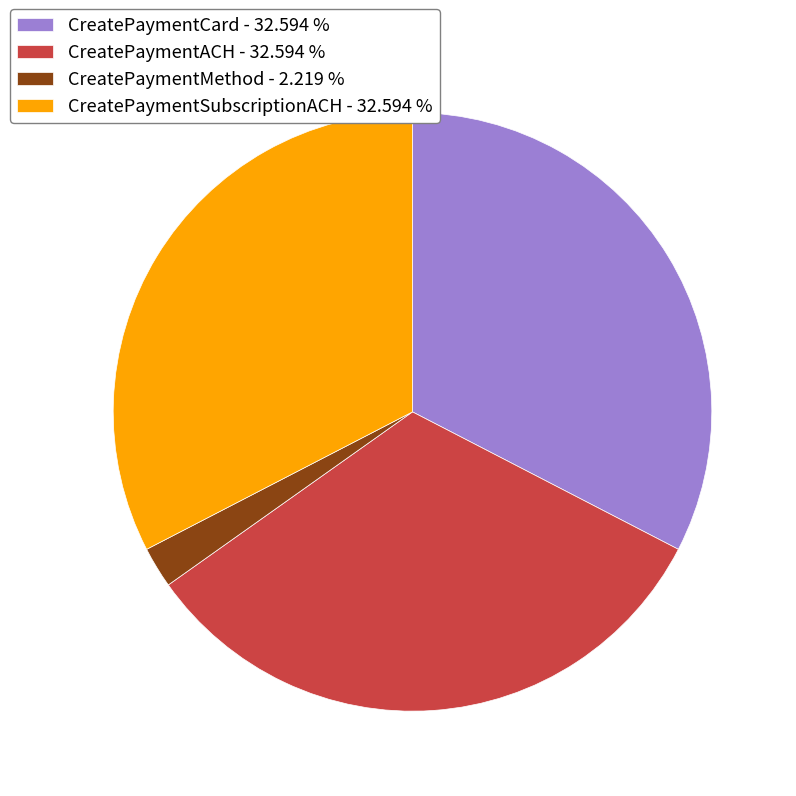

What is the ratio of the value at CreatePaymentSubscriptionACH to the value at CreatePaymentMethod?

14.7